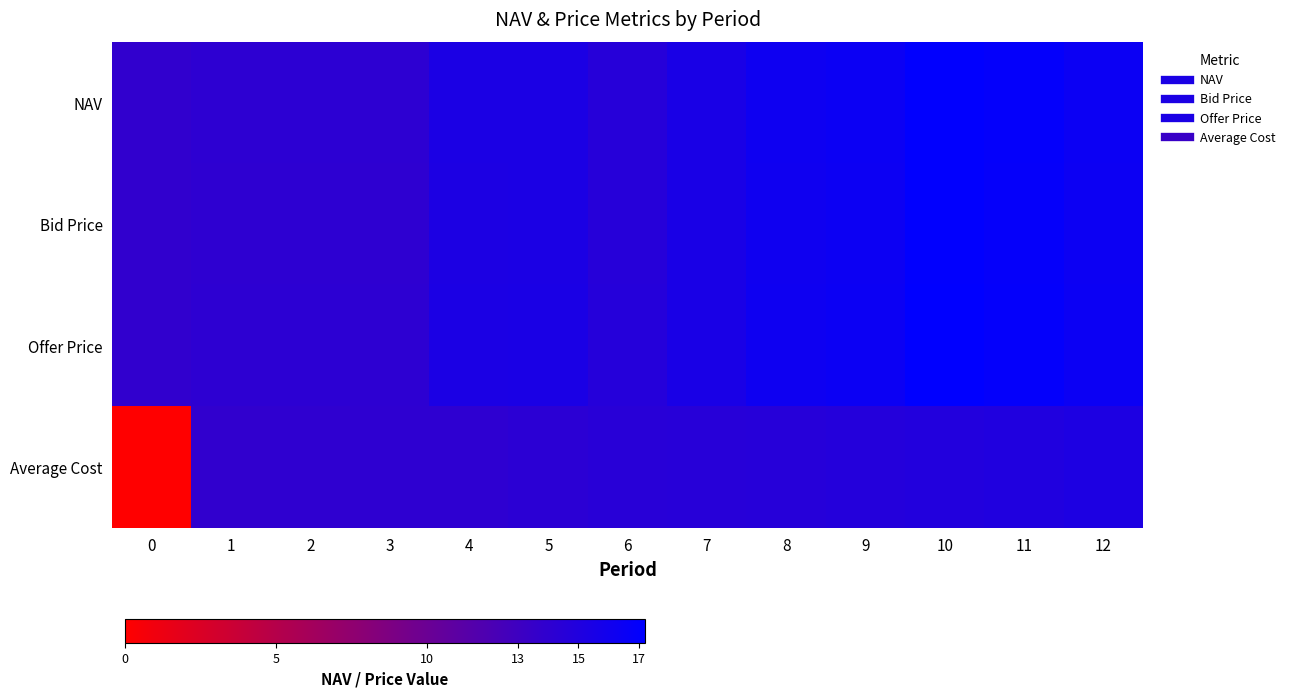

What is the difference between the highest and lowest values at 1?

0.3